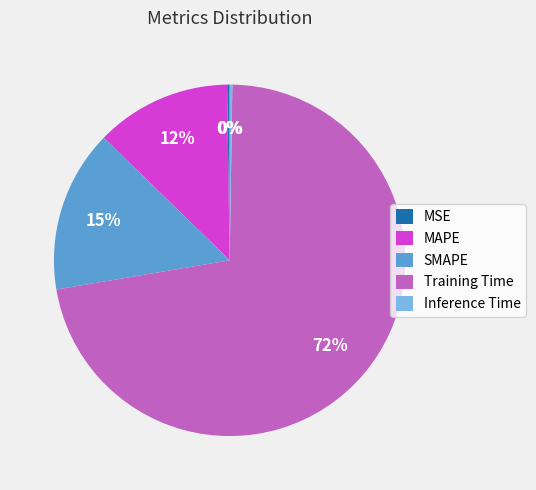

Does SMAPE account for over 50% of the chart?

No